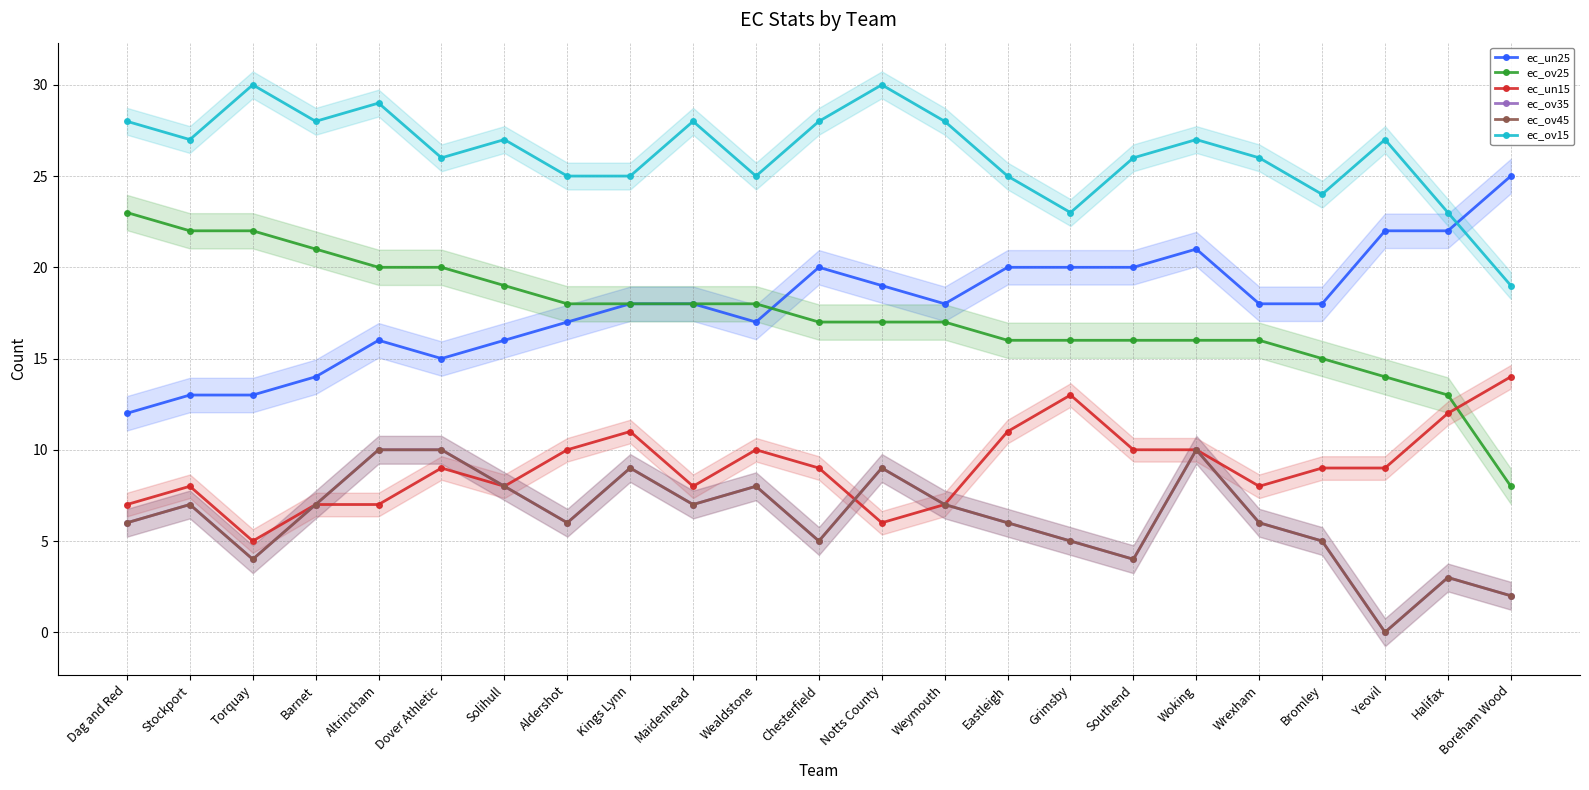

What is the spread (max minus min) of values at Eastleigh?

19